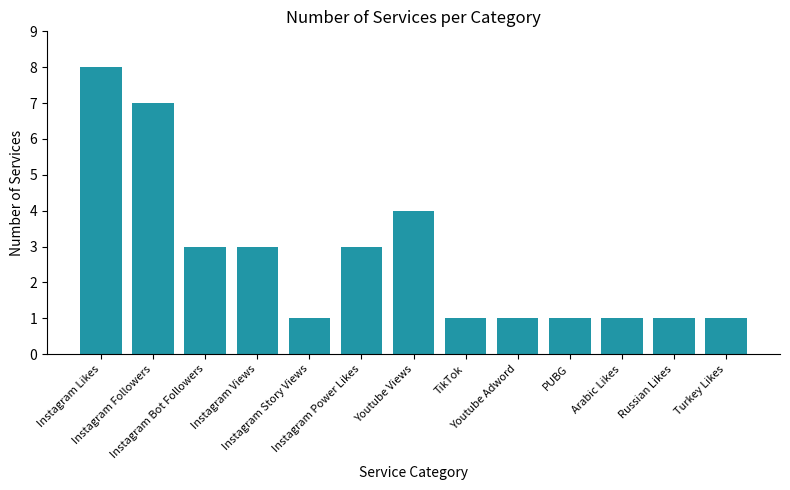

What is the difference between the maximum and second lowest values?

7